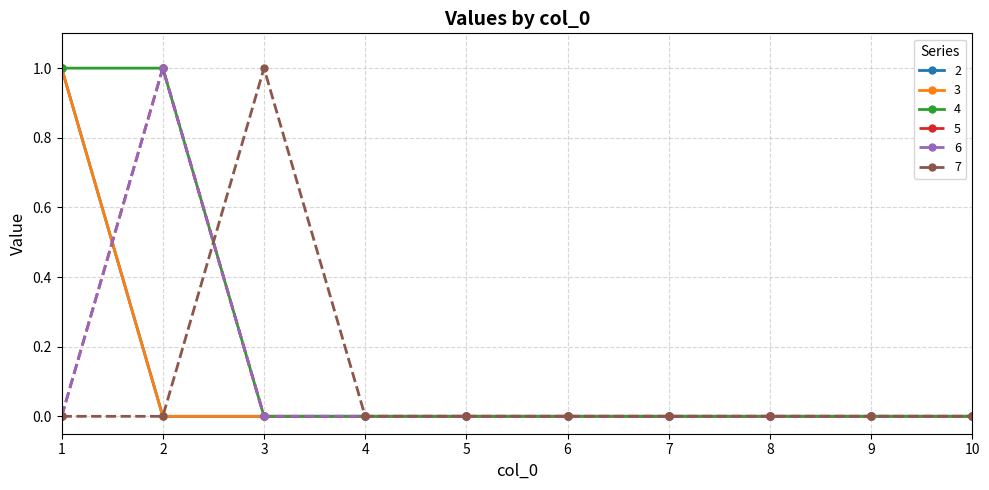

At which label is 4 closest to 0?

3